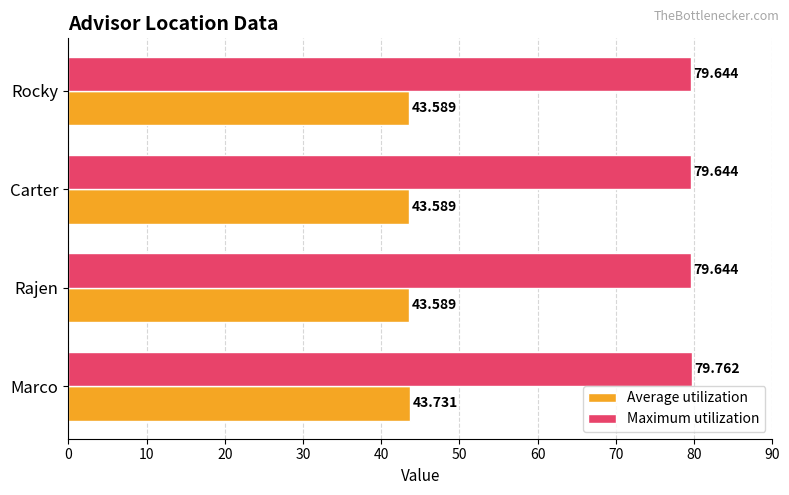

Rank the series by their average value, from lowest to highest.

Average utilization, Maximum utilization